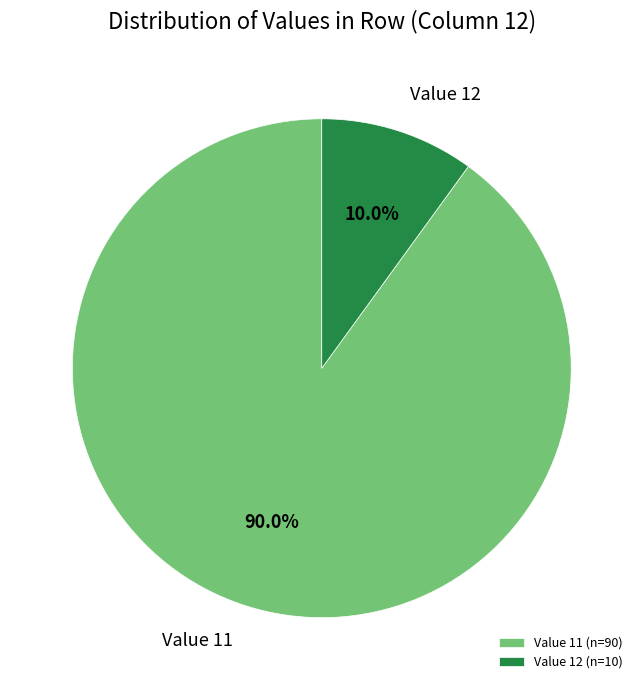

What is the largest slice in the pie chart?

Value 11 (n=90)